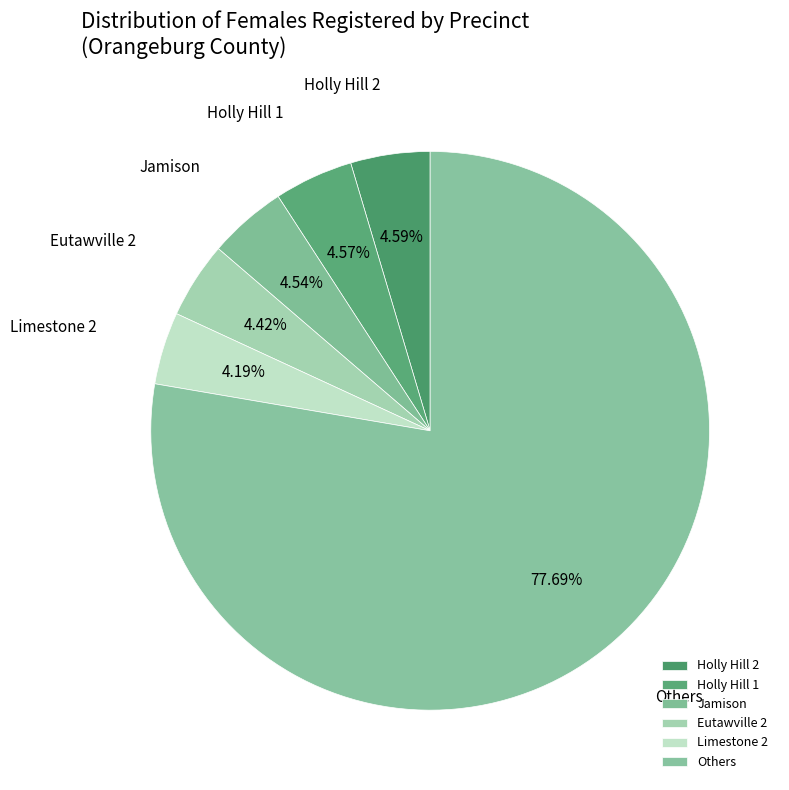

What is the largest slice in the pie chart?

Others